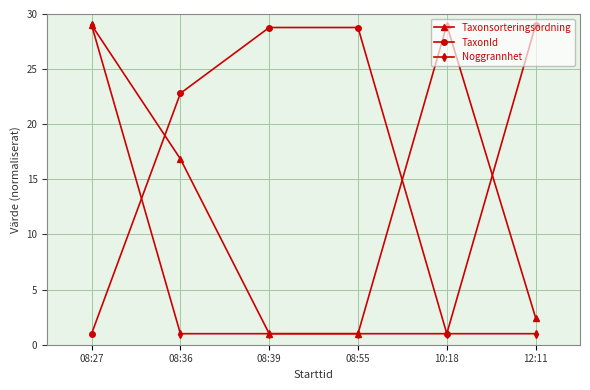

What is the minimum value shown in the chart?

1.0